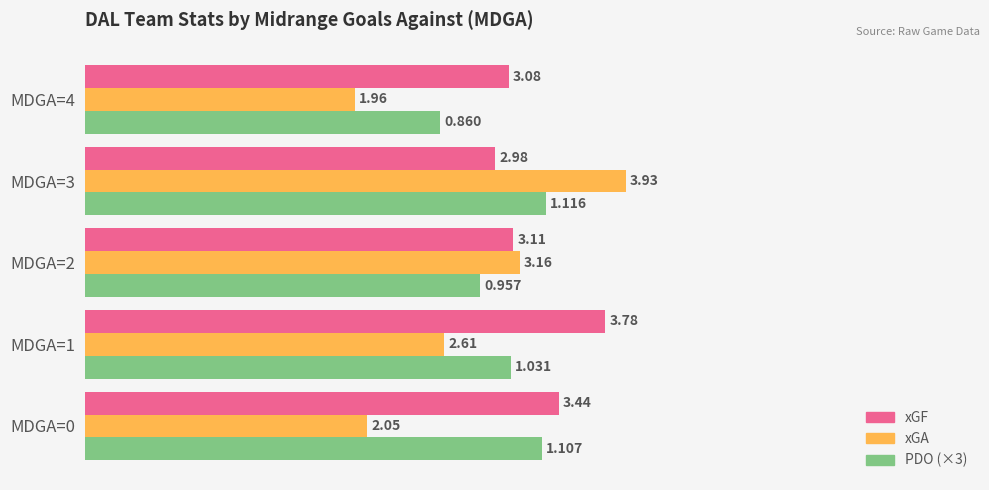

What is the sum of all xGA values?

13.7